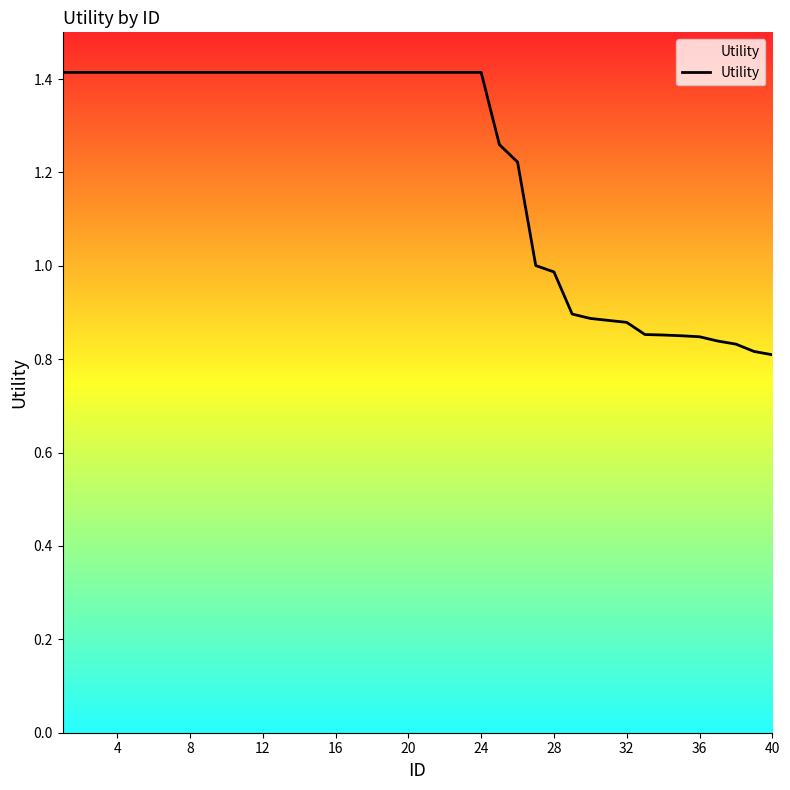

What is the greatest value displayed?

1.4